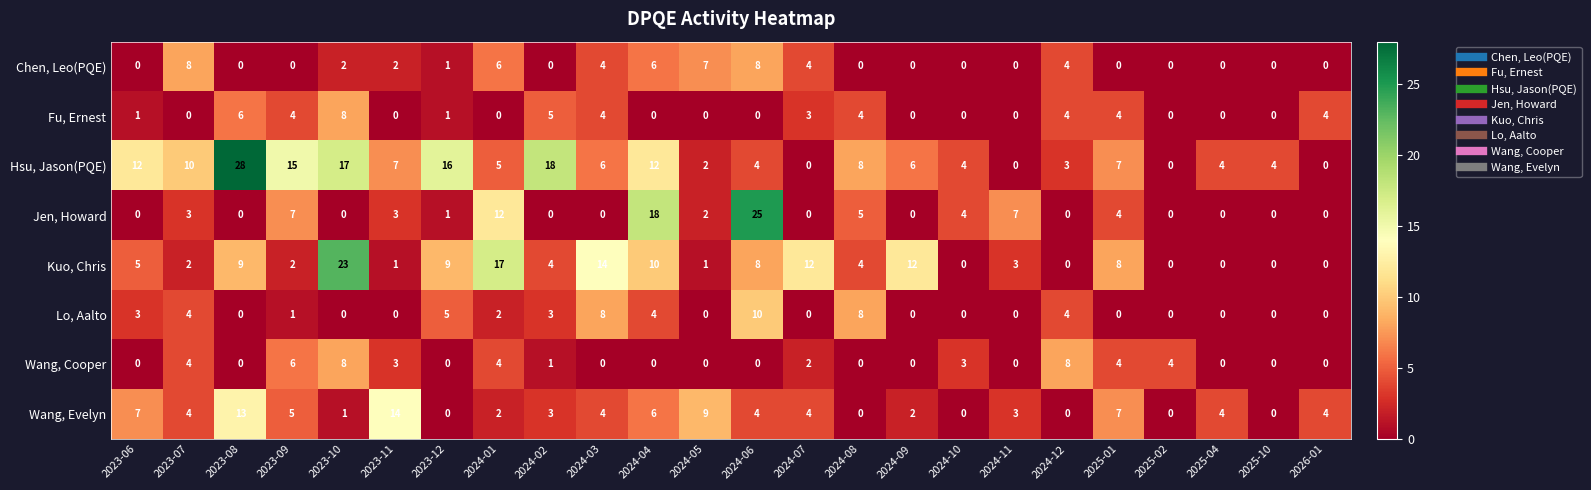

What is the difference between the maximum and minimum values in the Hsu, Jason(PQE) series?

28